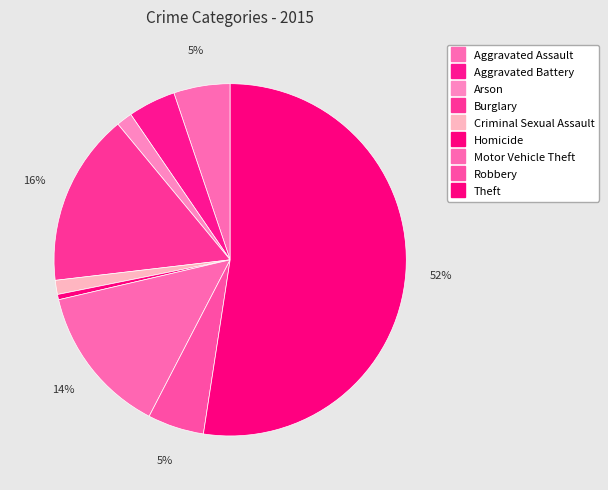

How many segments does this pie chart have?

9